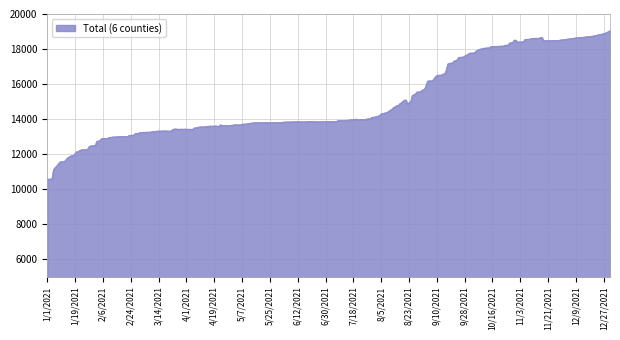

What is the greatest value displayed?

19056